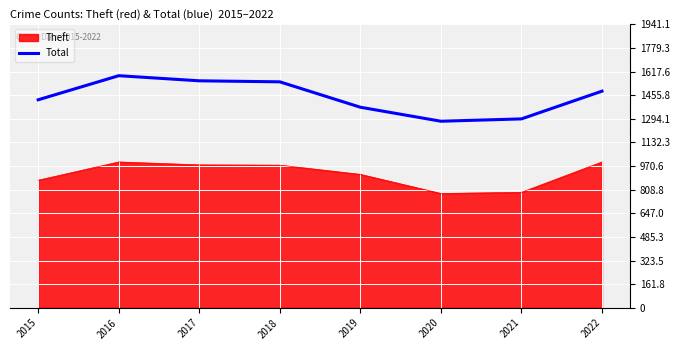

True or false: Theft has a value of 310 at 2019.

False